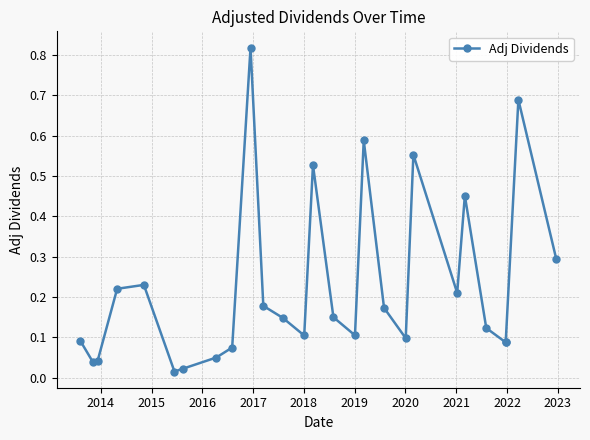

True or false: there are more than 1 points higher than both neighbors.

True